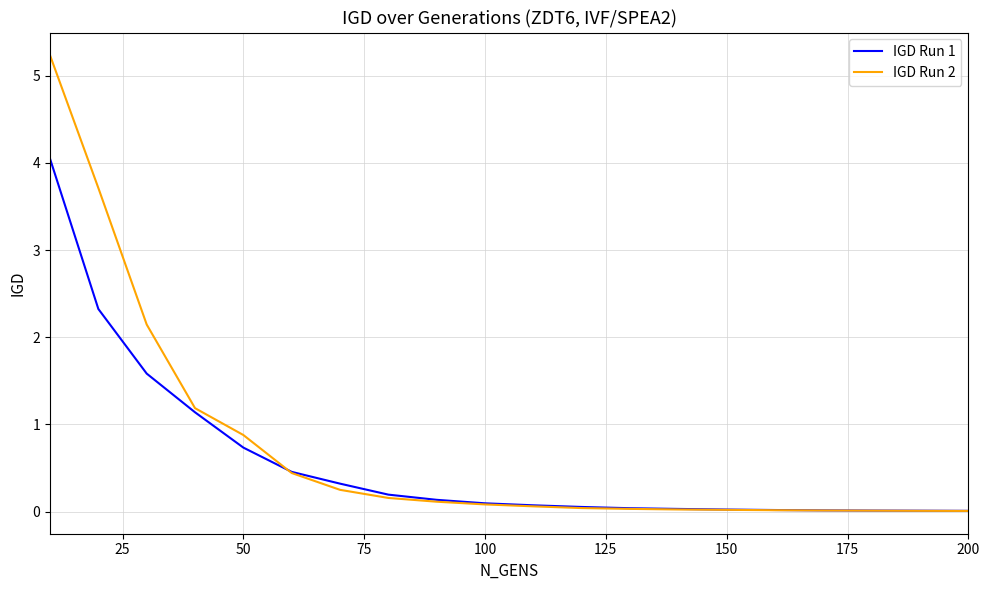

List the series in order of their peak value, lowest first.

IGD Run 1, IGD Run 2